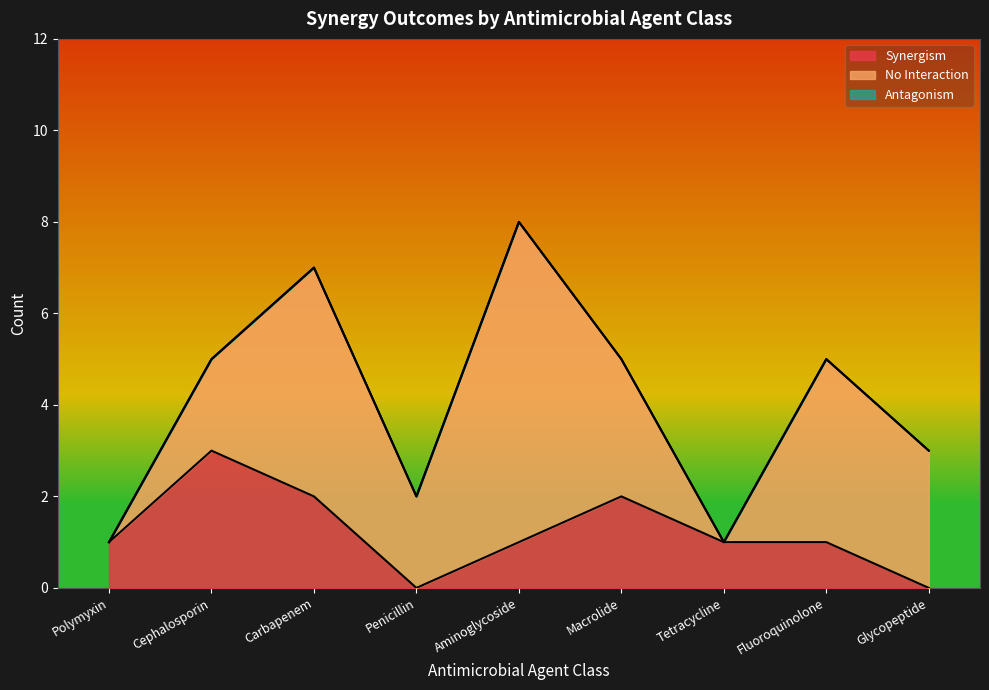

At which category is the sum across all series the highest?

Aminoglycoside